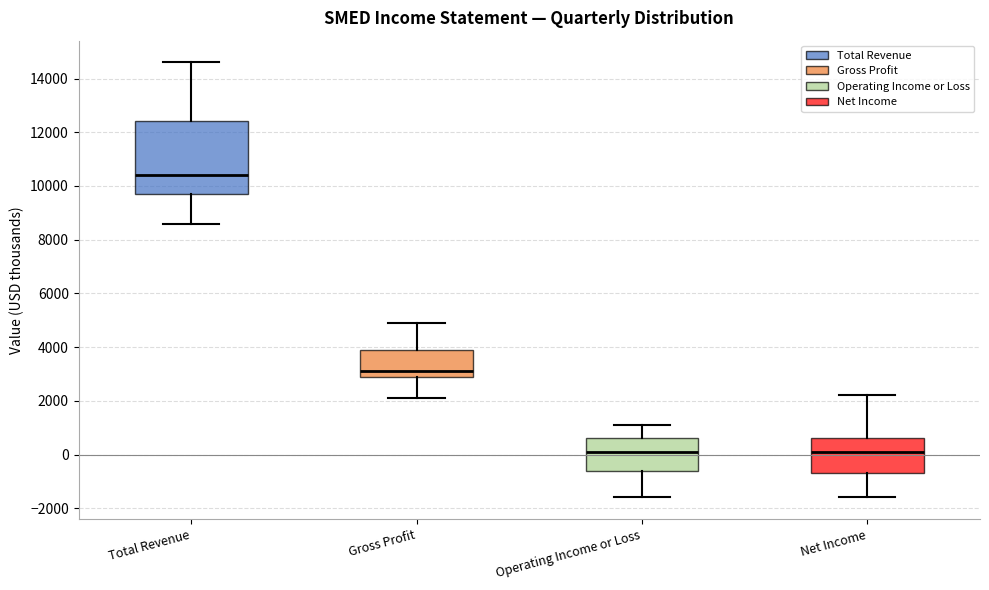

Reading left to right, transcribe this box plot: for each box, give where its median line is, the range the box spans, and where its two whiskers end, as read against the y-axis. The values are not printed on the chart, so give them approximately, as read against the axis.

Total Revenue: median 10400, box 9800 to 12400, whiskers 8600 to 14600
Gross Profit: median 3200, box 3000 to 4000, whiskers 2200 to 5000
Operating Income or Loss: median 200, box -600 to 600, whiskers -1600 to 1200
Net Income: median 200, box -600 to 600, whiskers -1600 to 2200